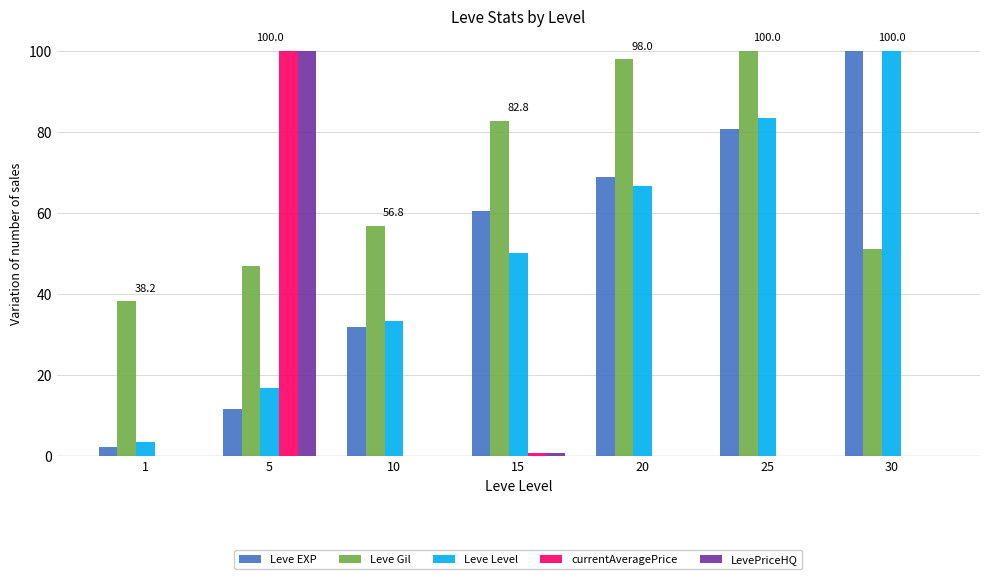

Is it true that Leve Level equals 16.7 at 5?

True